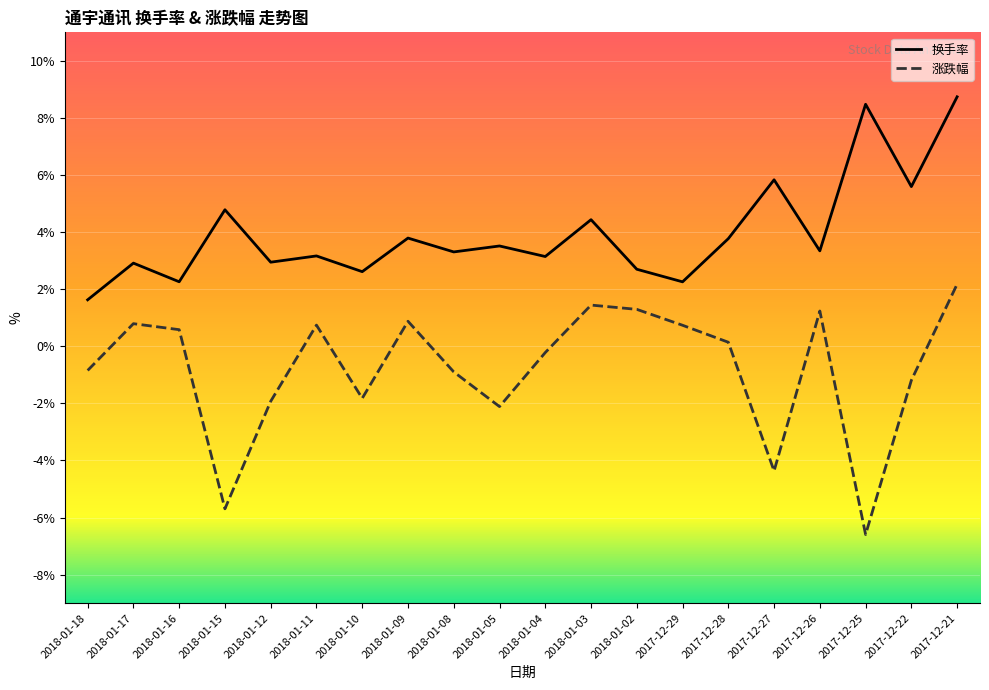

Is the value of 换手率 at 2017-12-21 greater than the value of 涨跌幅 at 2018-01-02?

Yes